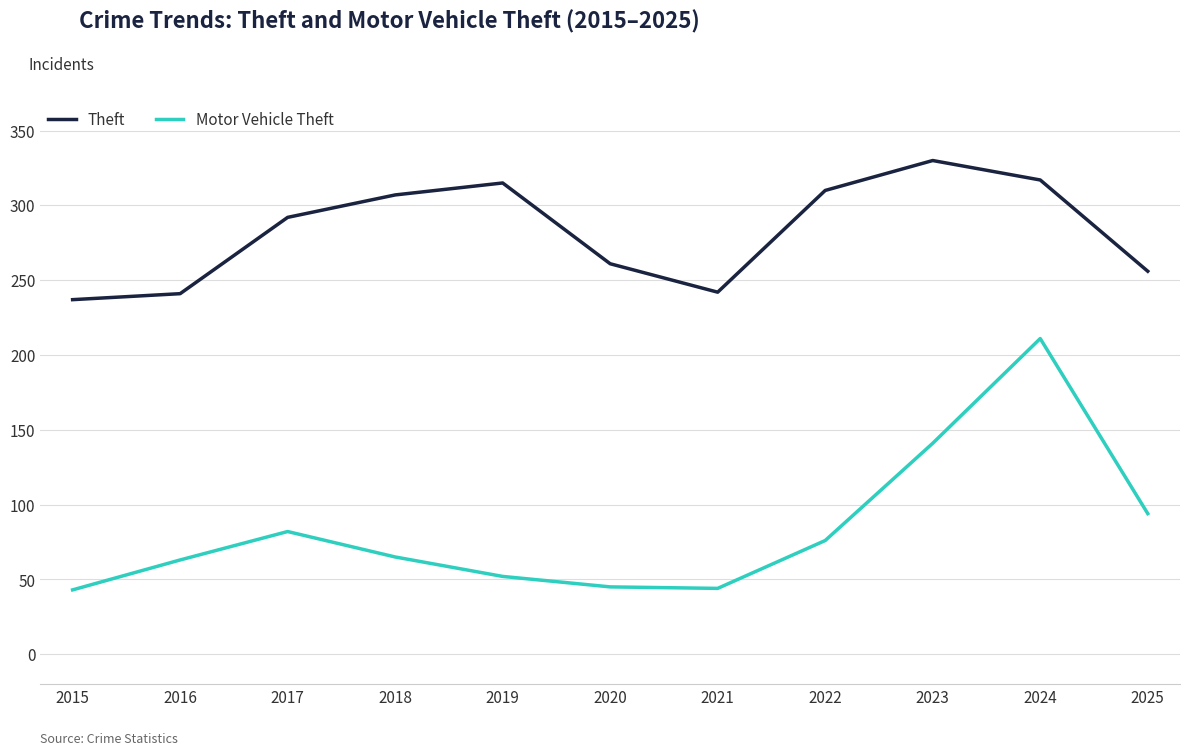

How many interior local valleys does the Theft series have?

1